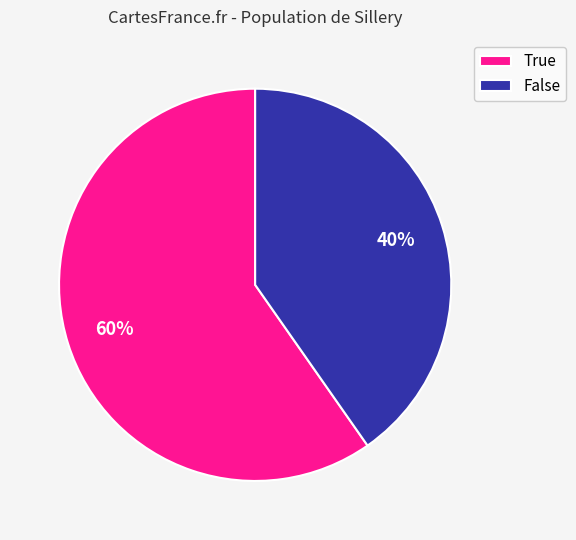

Is the sum of False and True greater than half?

Yes